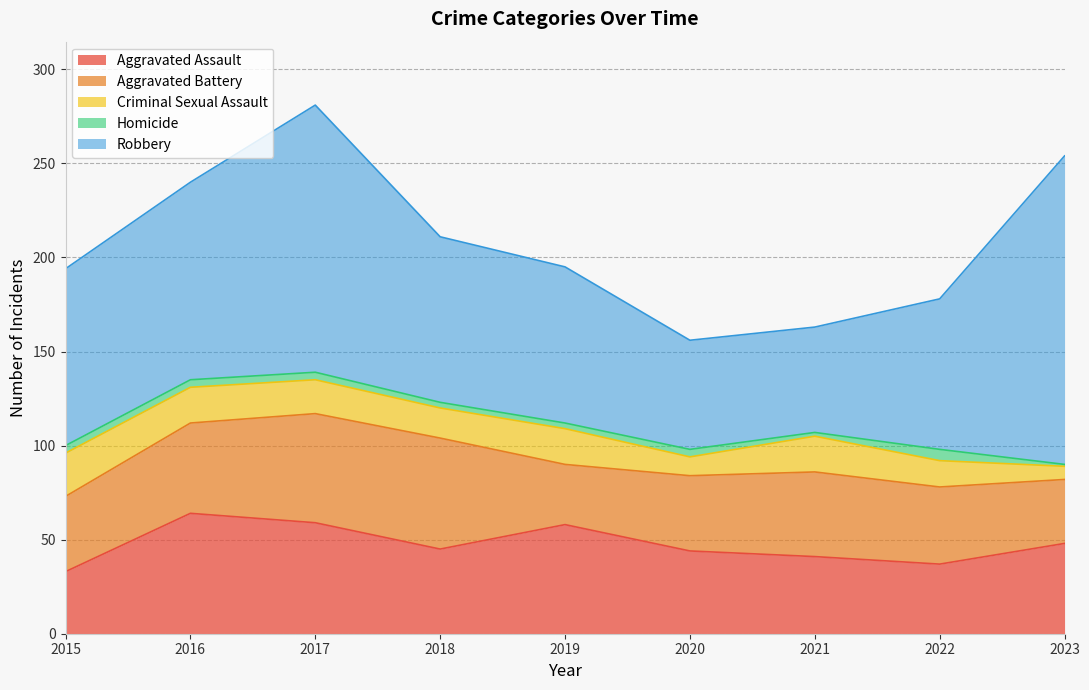

Count the number of categories in the chart.

9